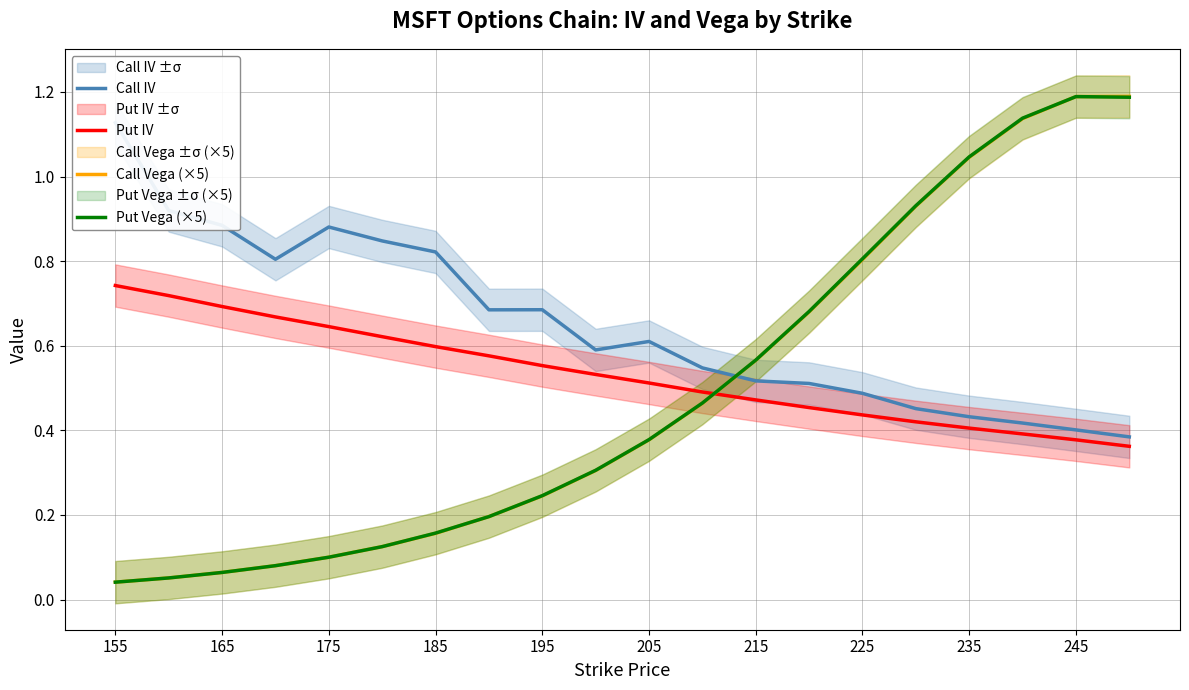

Which series ends up on top after the final intersection of Call Vega (×5) and Put IV?

Call Vega (×5)